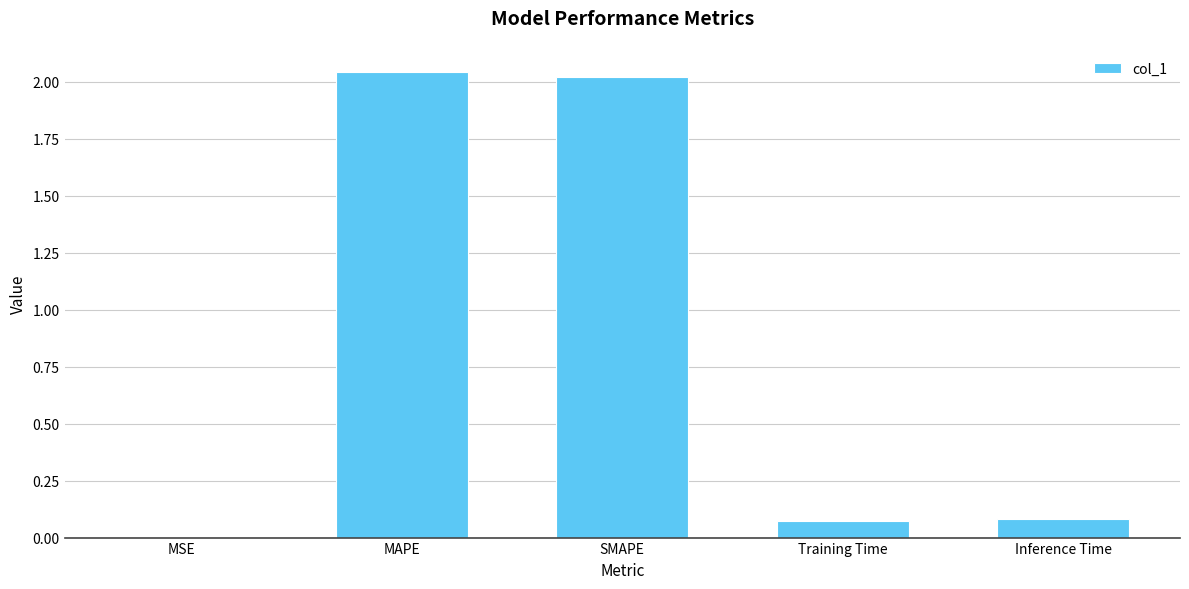

Between Training Time and MAPE, which is larger?

MAPE